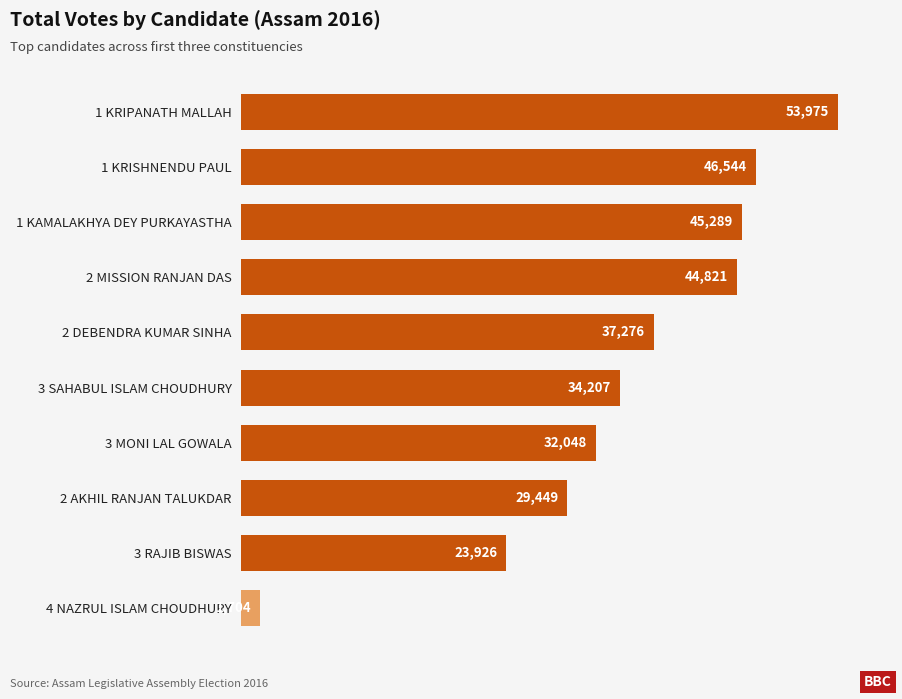

What is the difference between the maximum and minimum values?

52271